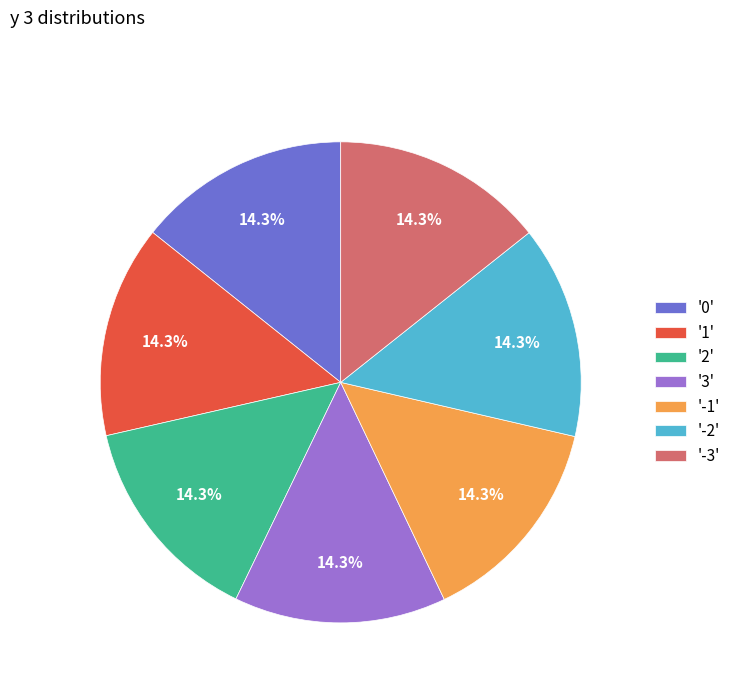

Is there a majority slice in this chart?

No